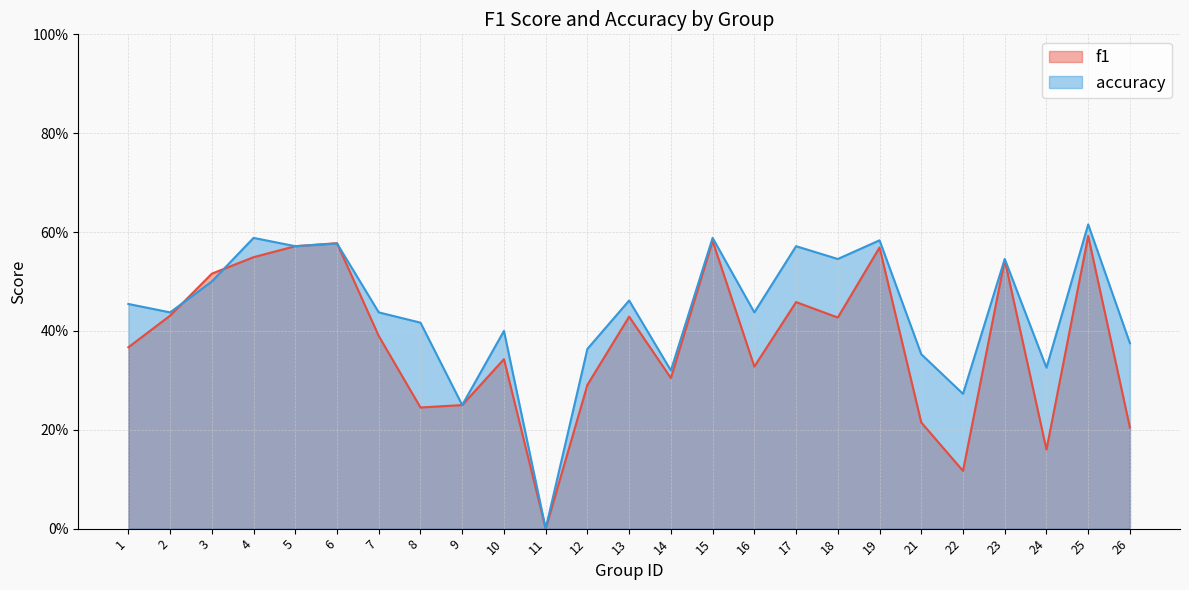

Does the chart display data point markers on the line(s)?

No